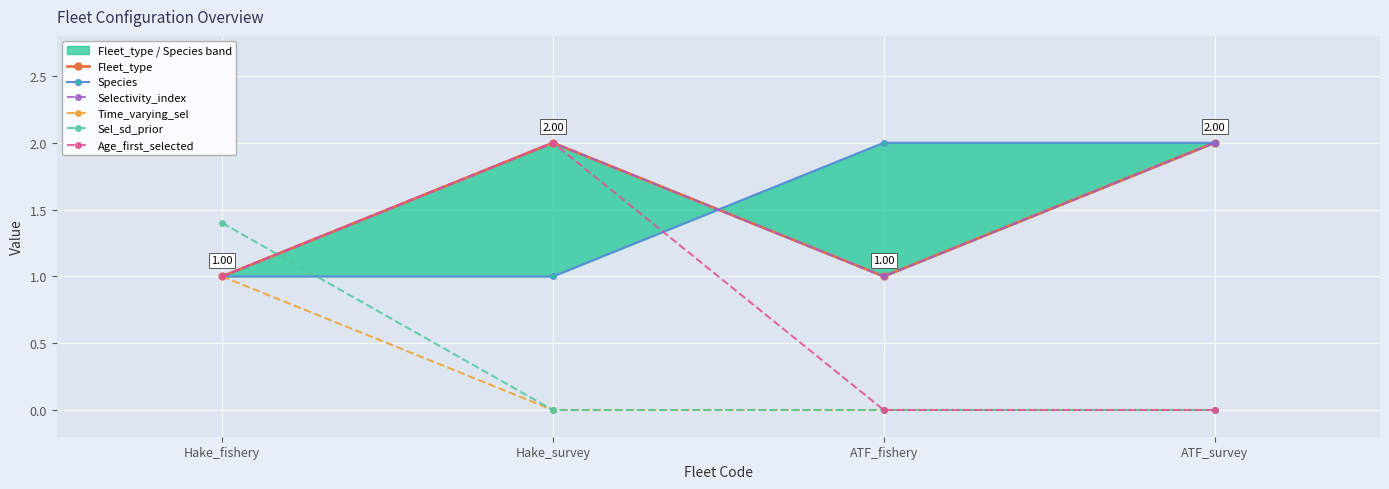

Reading left to right, transcribe all the data shown in this chart.

Fleet_type: 1.0	2.0	1.0	2.0
Species: 1.0	1.0	2.0	2.0
Selectivity_index: 1.0	2.0	1.0	2.0
Time_varying_sel: 1.0	0.0	0.0	0.0
Sel_sd_prior: 1.4	0.0	0.0	0.0
Age_first_selected: 1.0	2.0	0.0	0.0